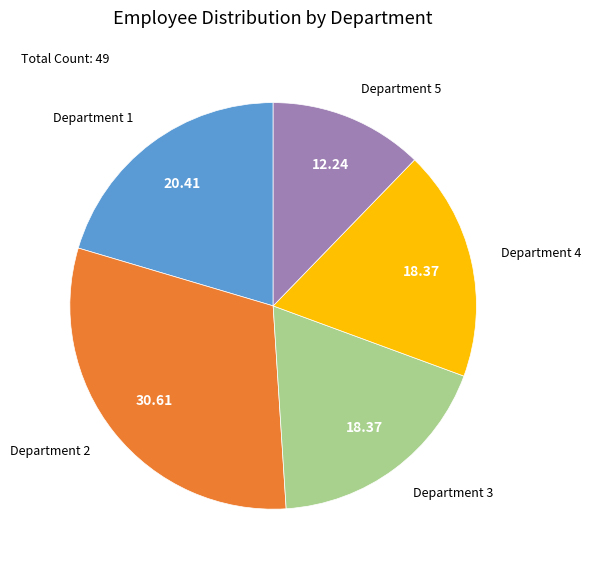

Is the sum of Department 2 and Department 5 greater than half?

No